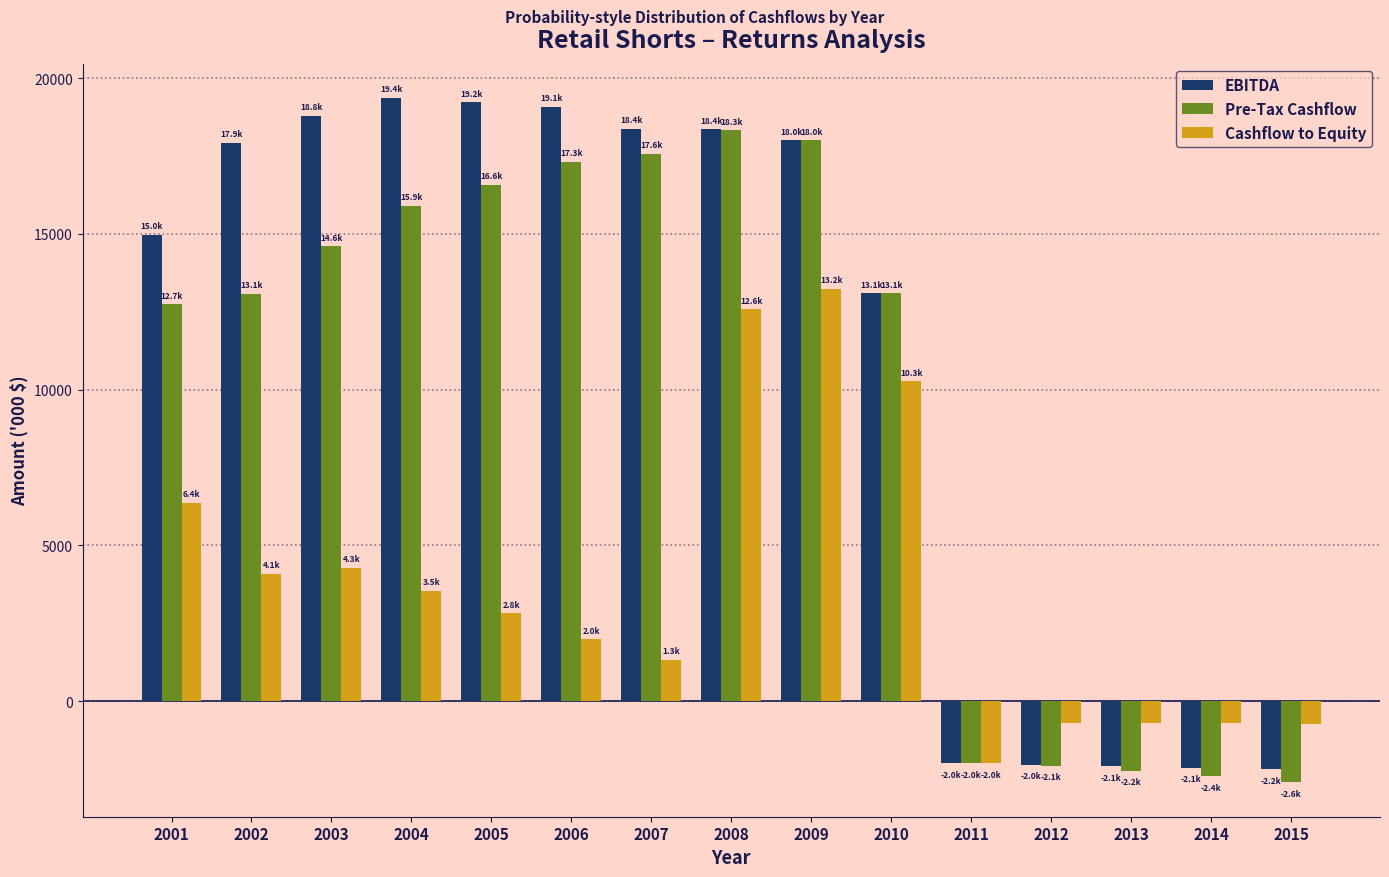

Which series has the largest total across all categories?

EBITDA